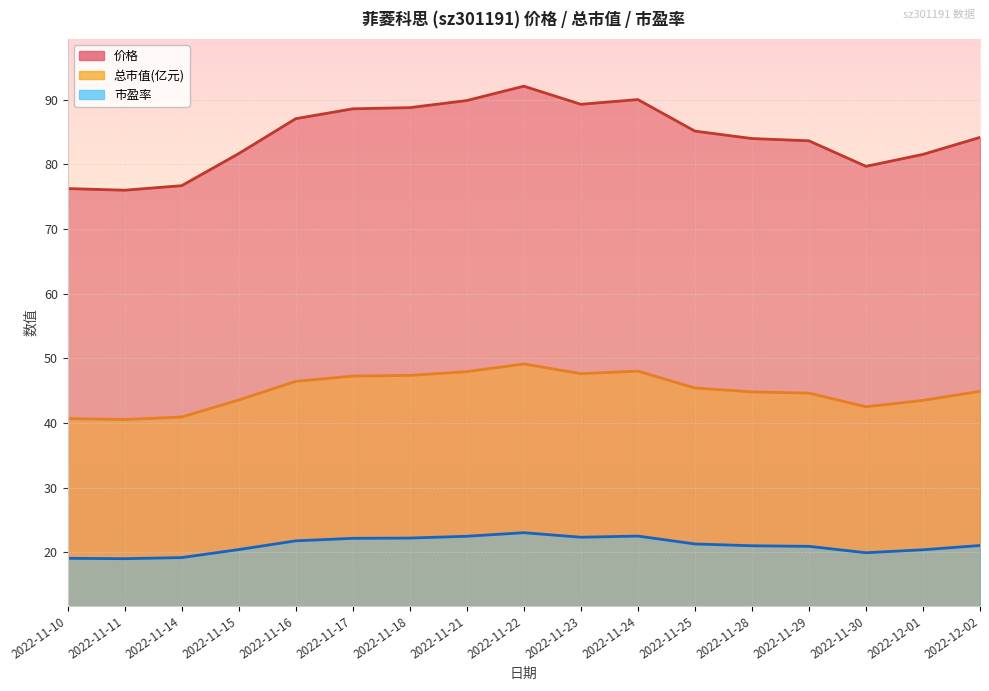

Is the value of 总市值(亿元) at 2022-11-22 greater than the value of 市盈率 at 2022-11-22?

Yes